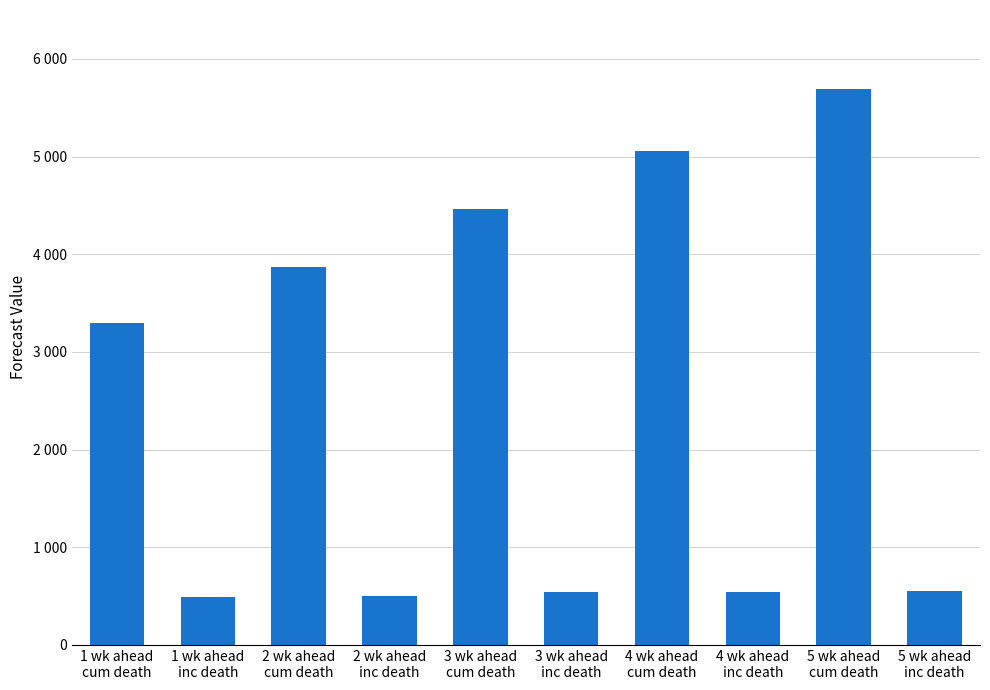

At which label does the data first exceed 3299?

1 wk ahead
cum death